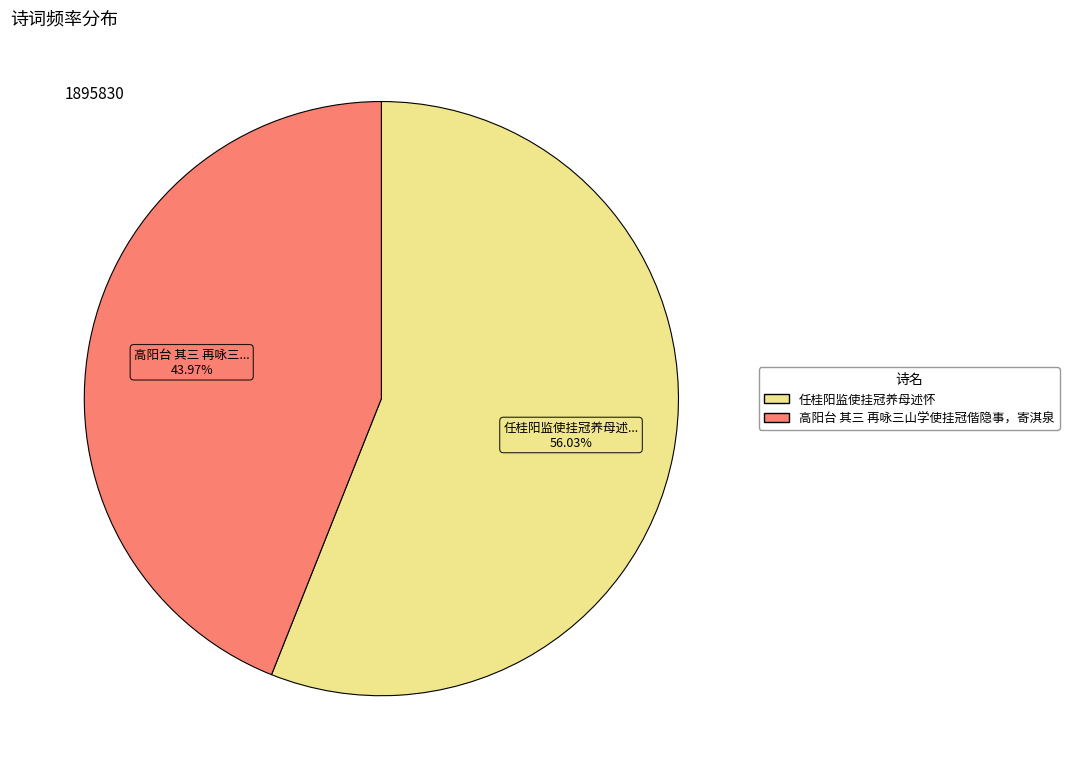

To the nearest percent, what is the difference between the 高阳台 其三 再咏三山学使挂冠偕隐事，寄淇泉 and 任桂阳监使挂冠养母述怀 slice percentages?

12%